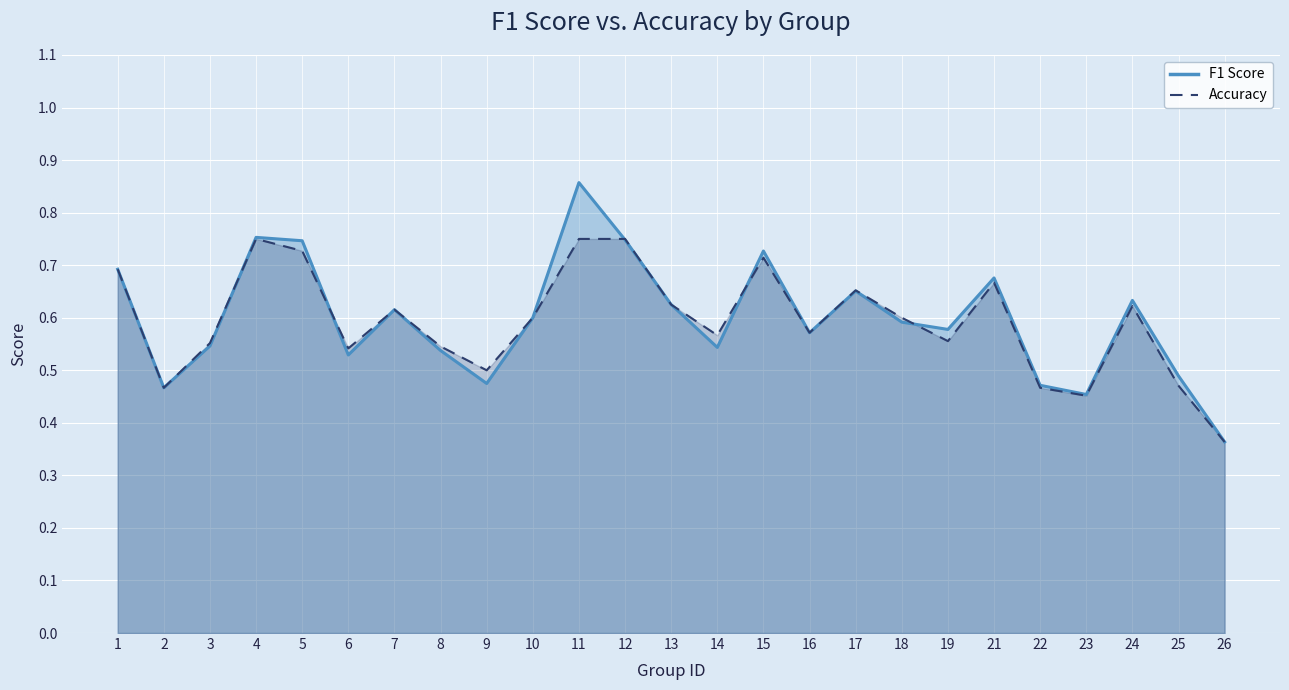

How many interior local peaks does the f1 series have?

7